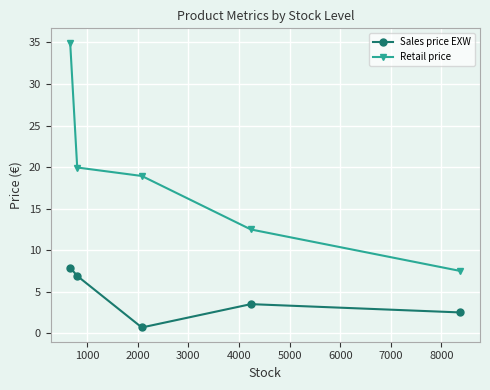

Is this an area chart (filled region under the line)?

No